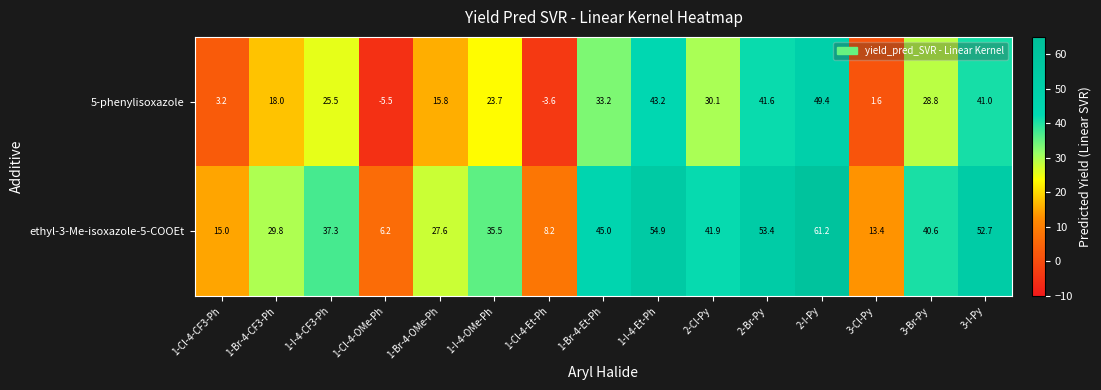

Which series has the largest total across all categories?

ethyl-3-Me-isoxazole-5-COOEt